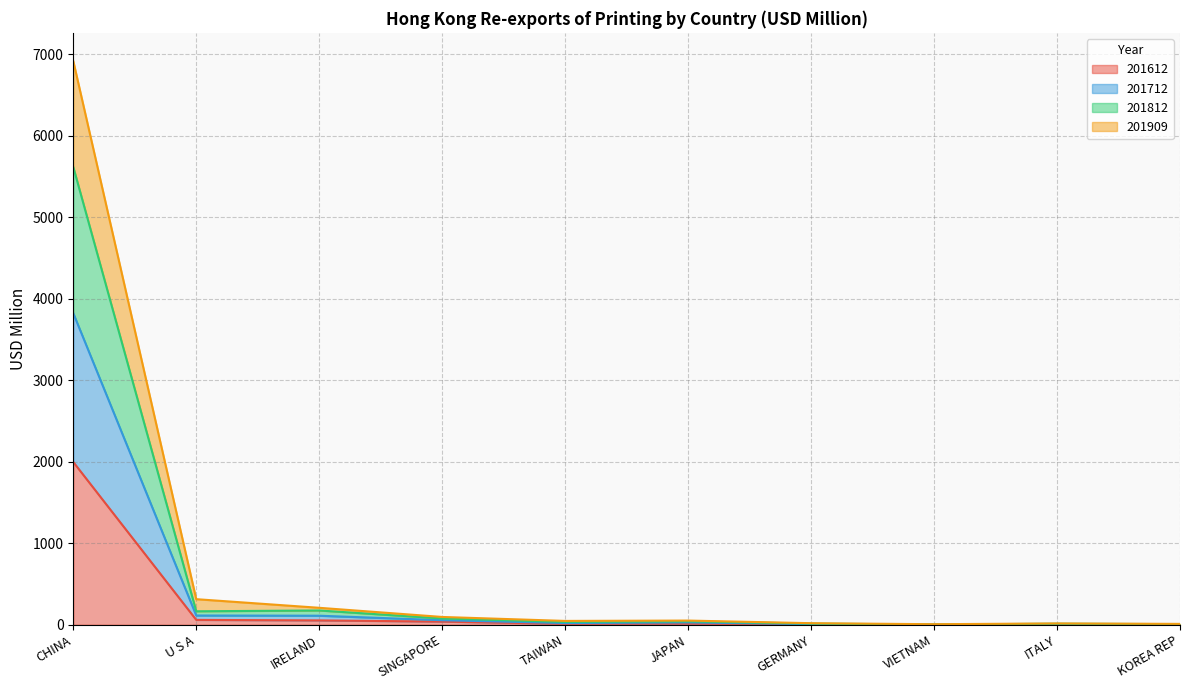

Which has a higher value, SINGAPORE or JAPAN?

SINGAPORE